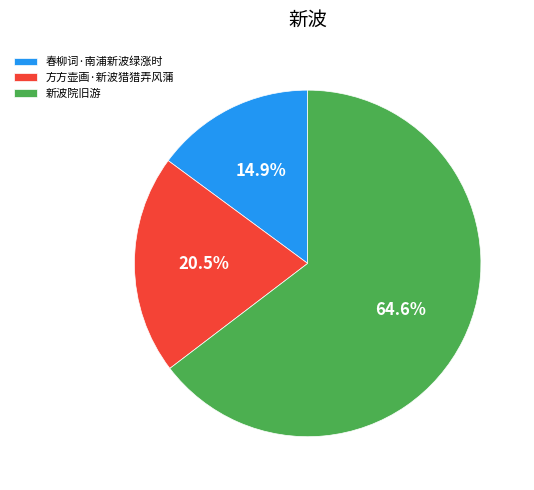

Is 方方壶画·新波猎猎弄风蒲 the majority of the pie?

No